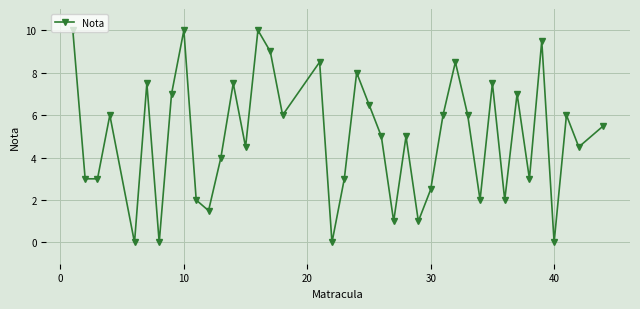

What is the value of the 8th point from the left?

7.0